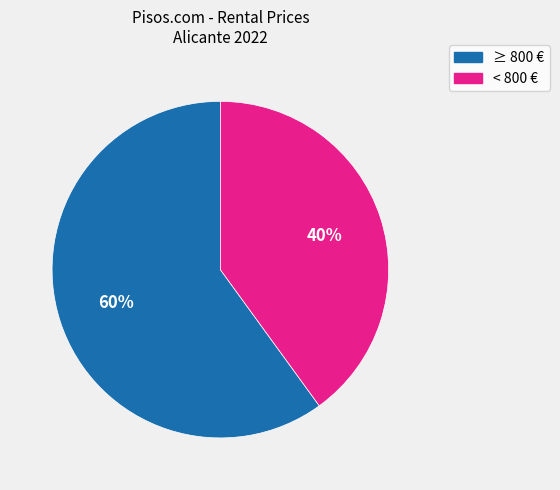

To the nearest percent, what is the average slice percentage?

50%